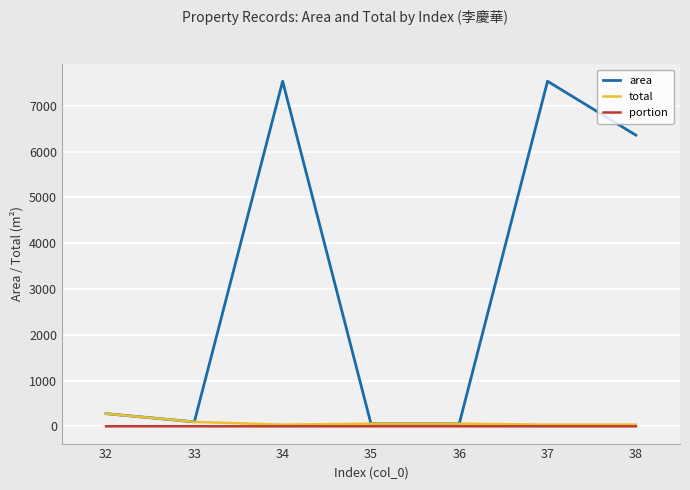

Which series has the largest total across all categories?

area